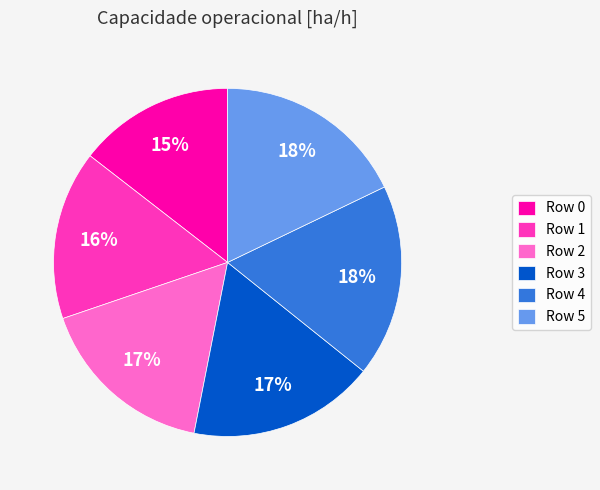

To the nearest percent, what portion does Row 5 represent?

18%